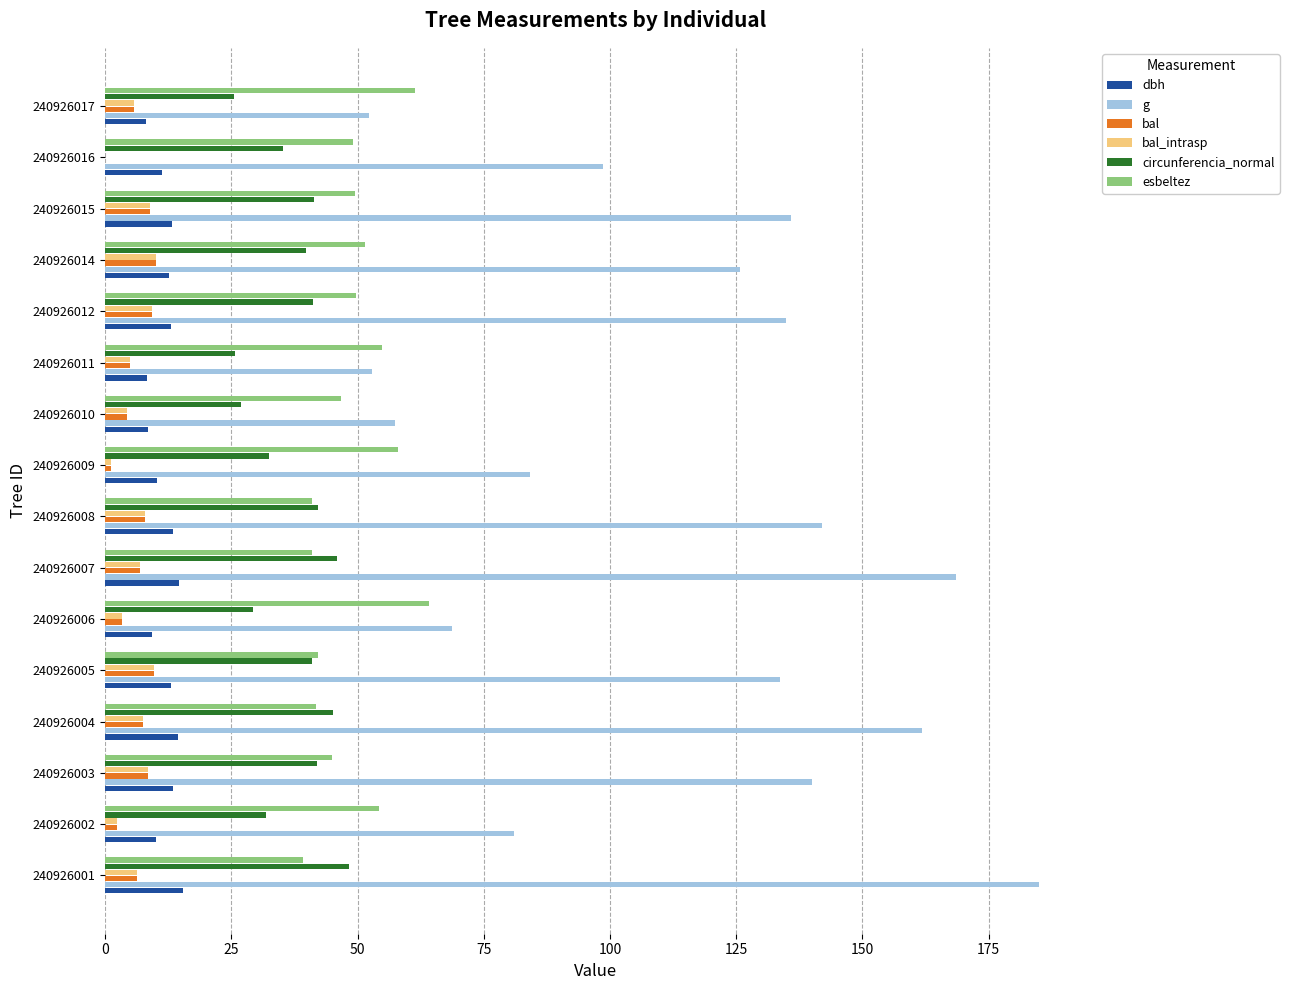

How many distinct data groups are displayed?

6